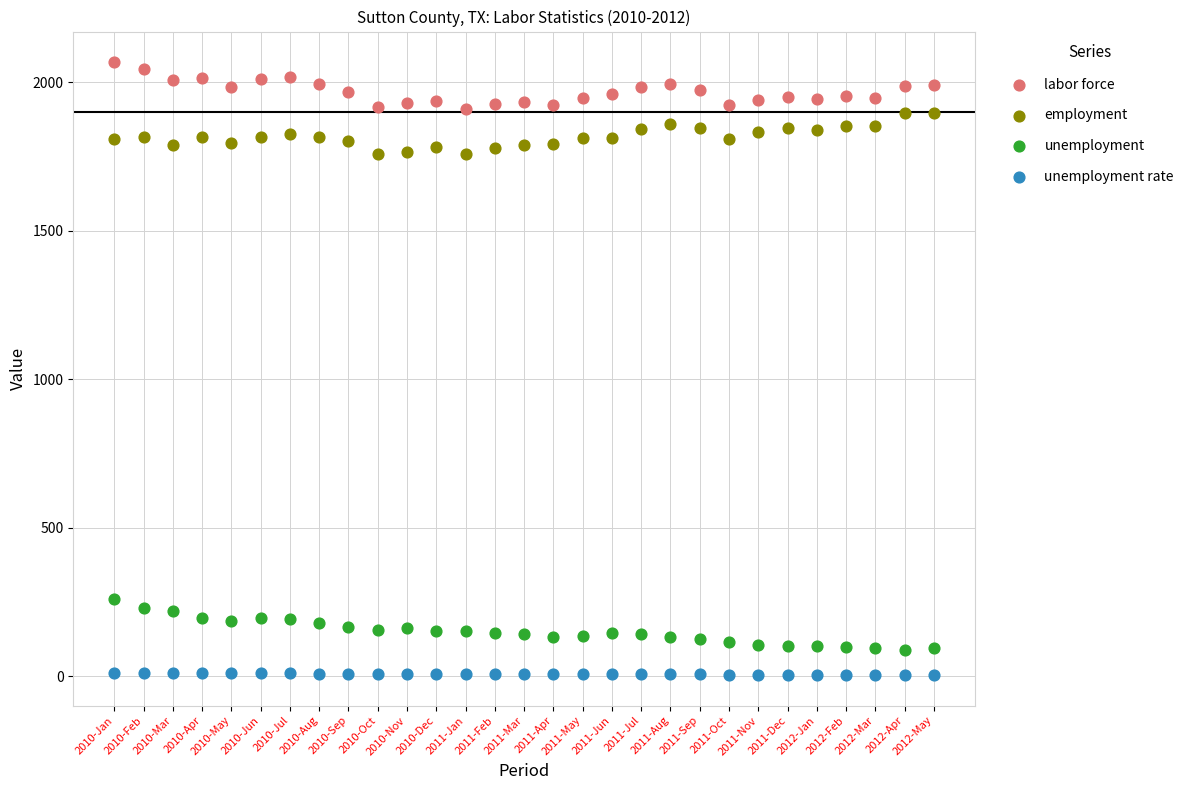

Which series contains the highest Y value?

labor force